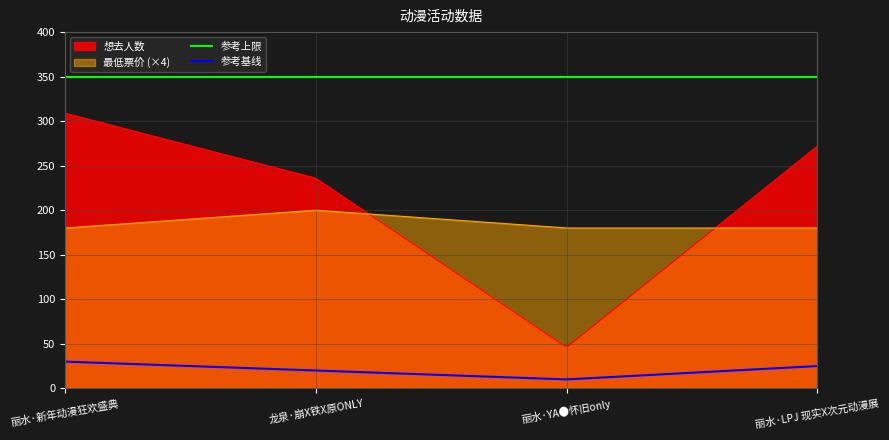

List the labels in order of 最低票价 value, smallest first.

丽水·新年动漫狂欢盛典, 丽水·YA●怀旧only, 丽水·LPJ 现实X次元动漫展, 龙泉·崩X铁X原ONLY